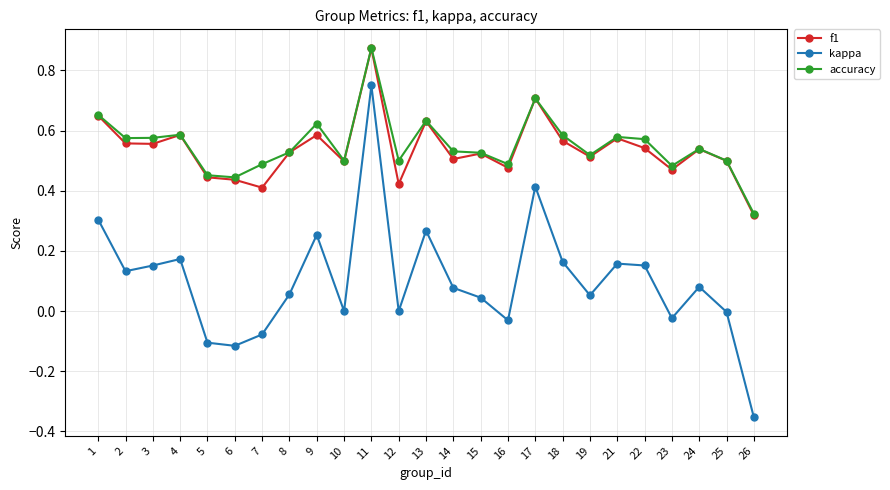

True or false: kappa and f1 intersect in this chart.

False